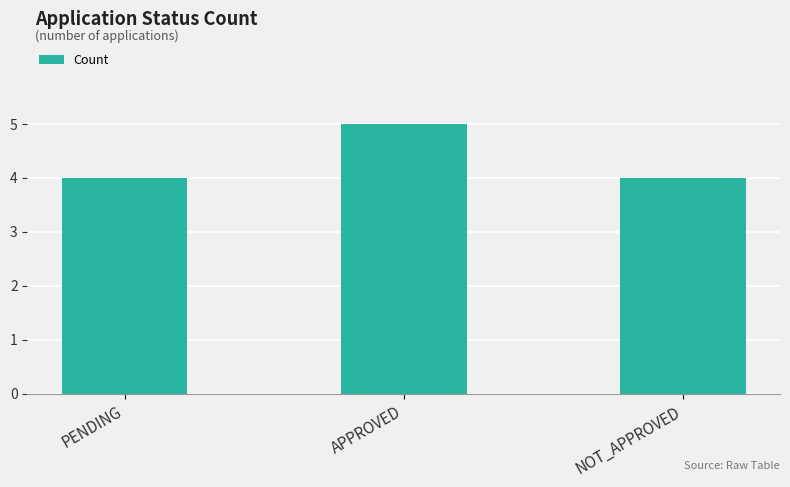

True or false: the data shows 4 at PENDING.

True